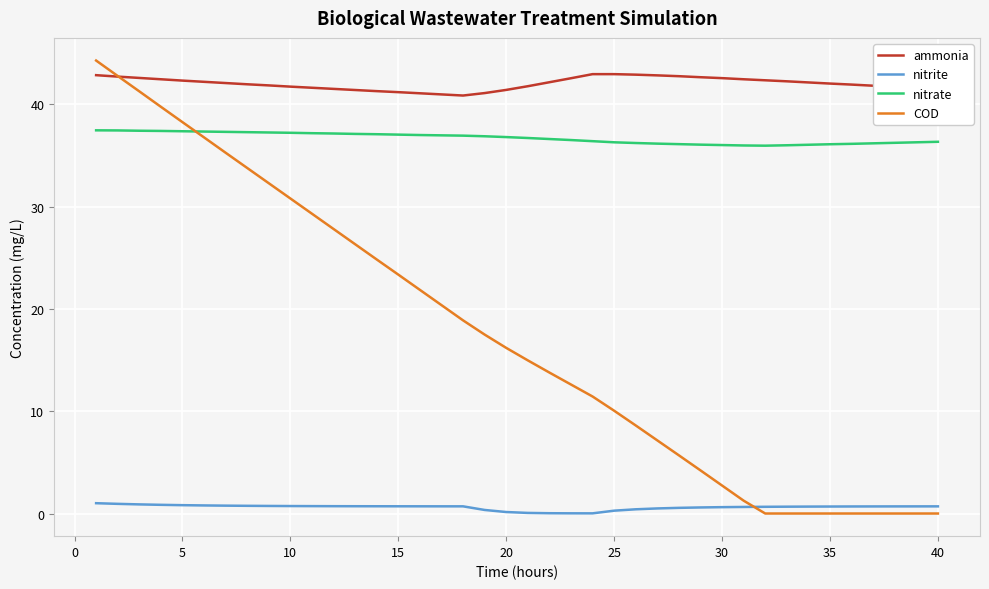

True or false: nitrate and nitrite intersect in this chart.

False